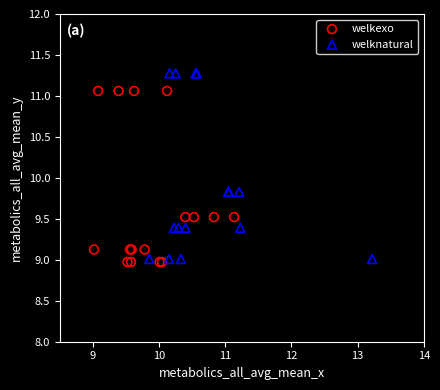

Which series contains the lowest Y value?

welkexo